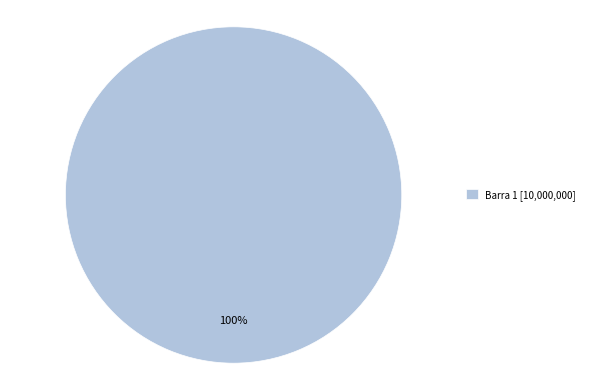

What percentage is the Barra 1 [10,000,000] slice, to the nearest percent?

100%